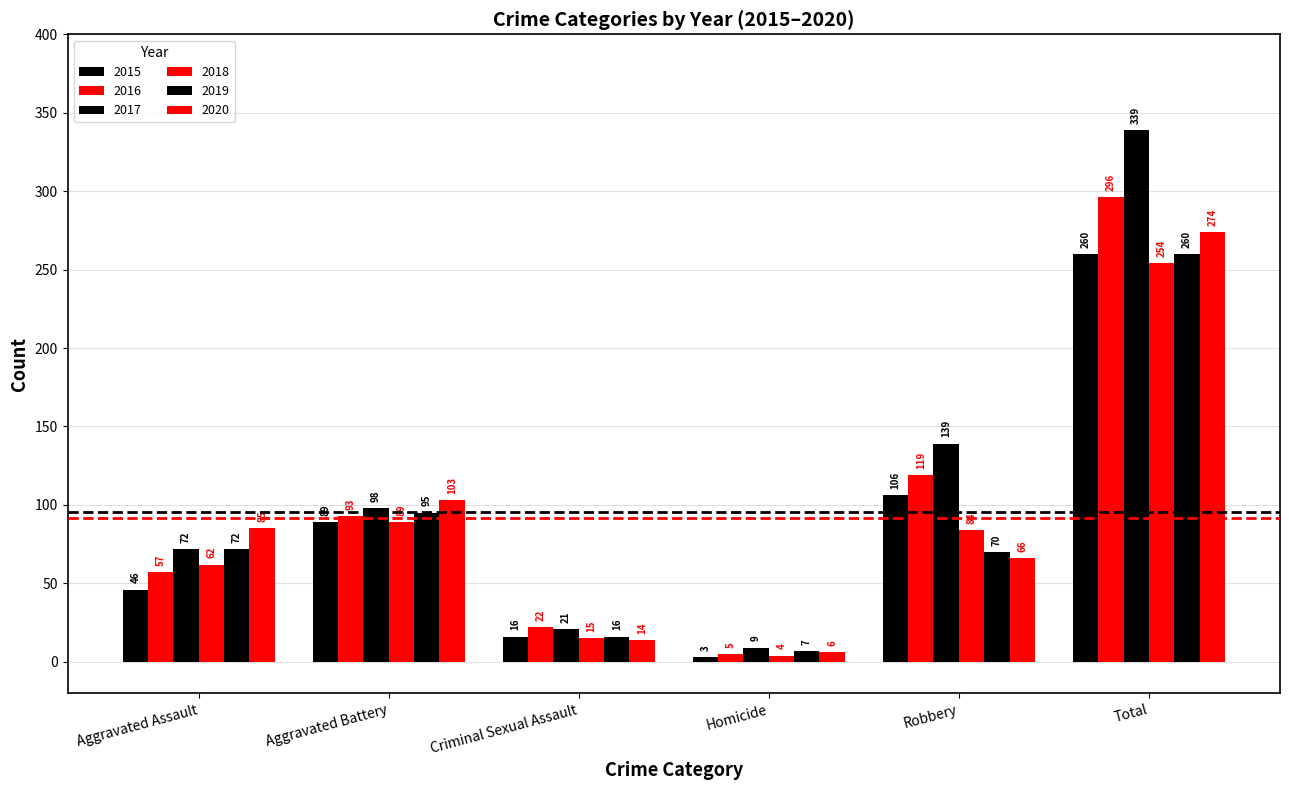

Does the chart contain any negative values?

No